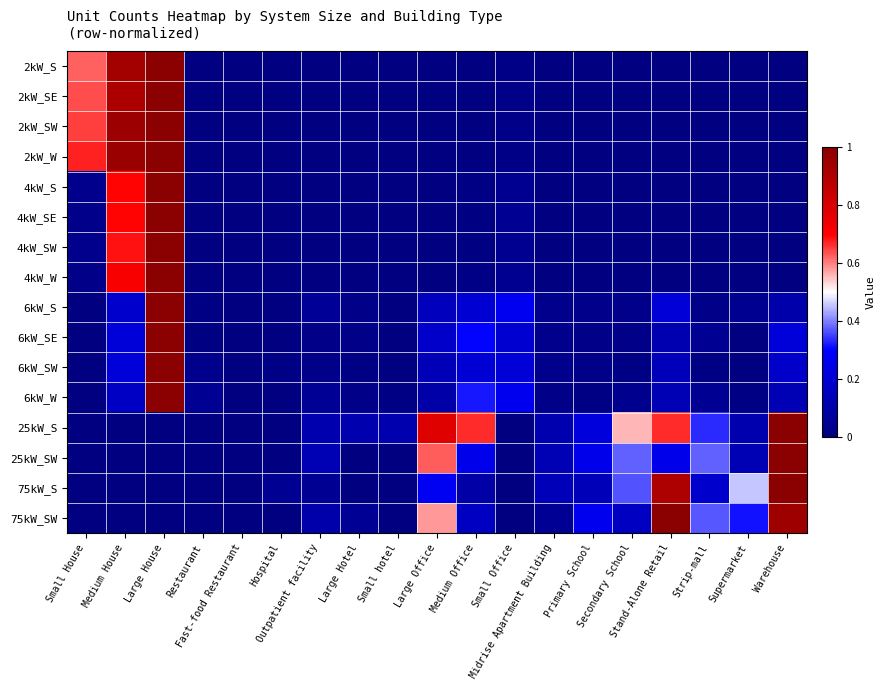

At how many categories does at least one series exceed 0?

19